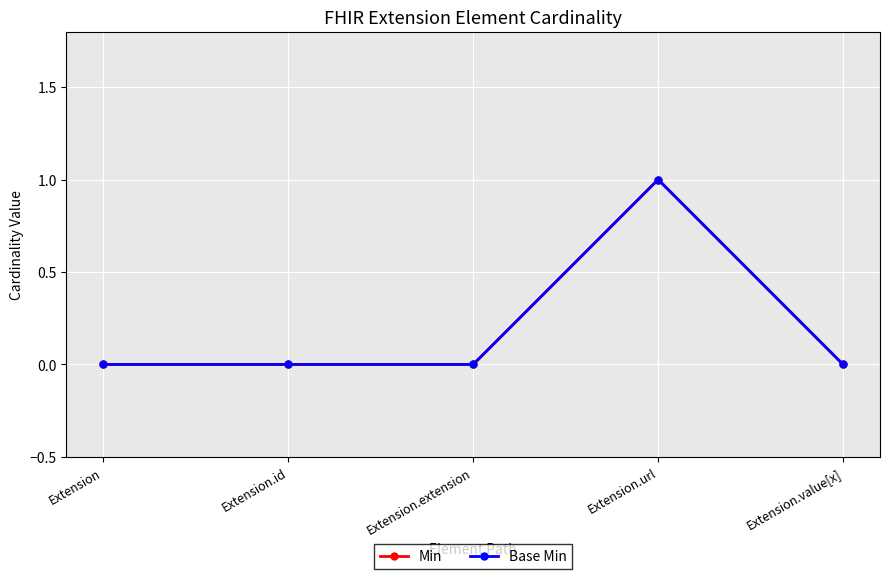

True or false: Base Min has more than 2 points higher than both neighbors.

False